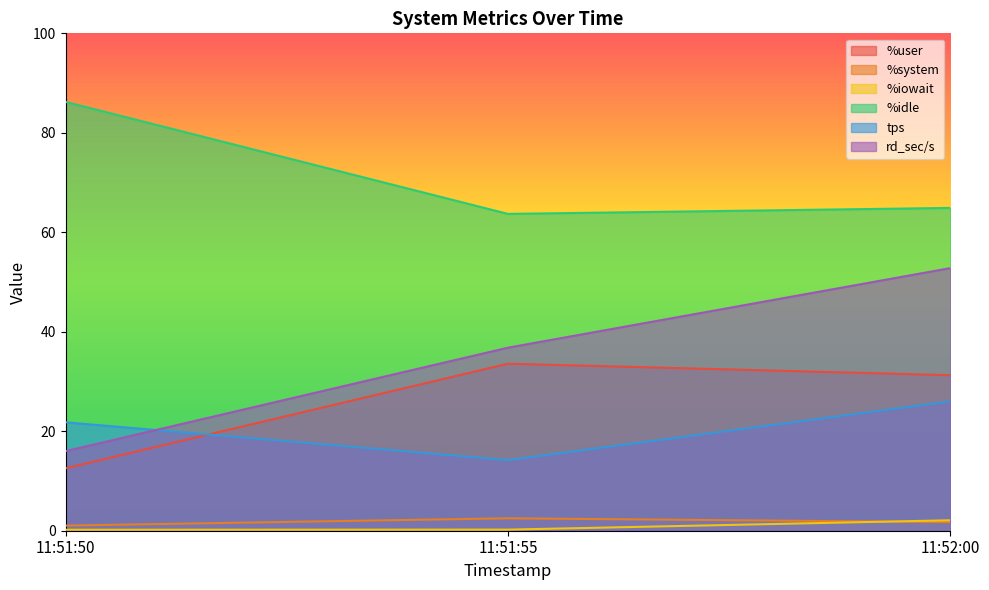

Does the chart display data point markers on the line(s)?

No